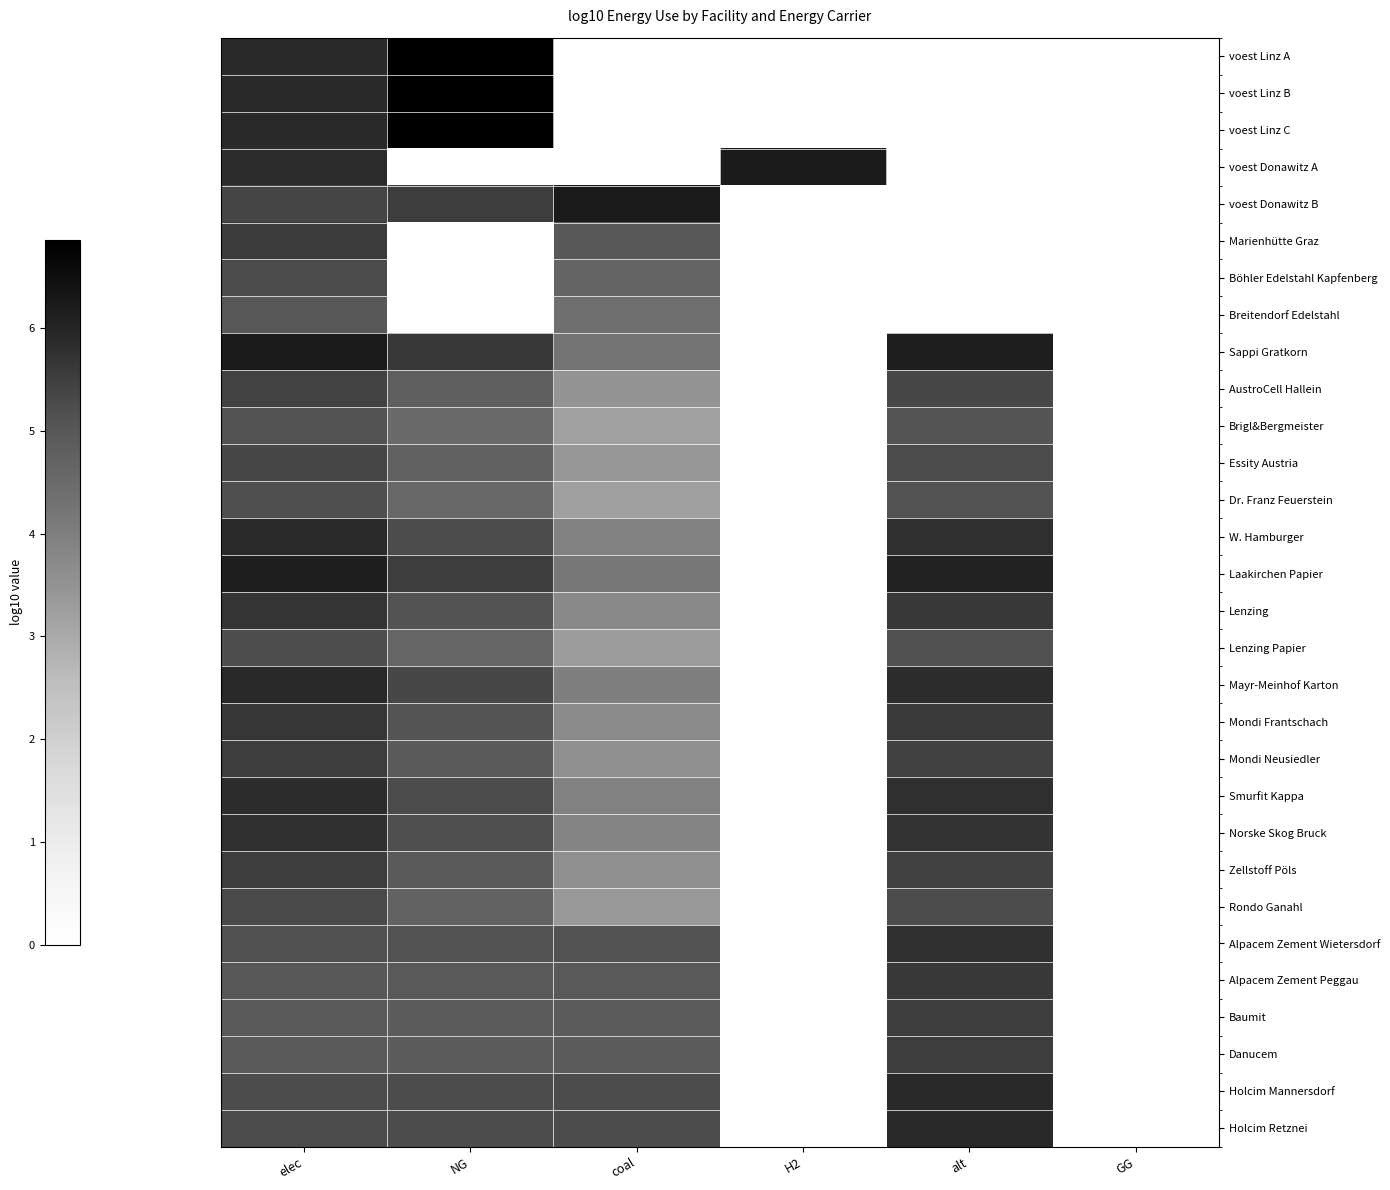

At coal, list the series in order from largest to smallest.

voest Donawitz B, Holcim Mannersdorf, Holcim Retznei, Alpacem Zement Wietersdorf, Marienhütte Graz, Alpacem Zement Peggau, Baumit, Danucem, Böhler Edelstahl Kapfenberg, Breitendorf Edelstahl, Sappi Gratkorn, Laakirchen Papier, Mayr-Meinhof Karton, W. Hamburger, Smurfit Kappa, Norske Skog Bruck, Lenzing, Mondi Frantschach, Mondi Neusiedler, Zellstoff Pöls, AustroCell Hallein, Essity Austria, Rondo Ganahl, Lenzing Papier, Dr. Franz Feuerstein, Brigl&Bergmeister, voest Linz A, voest Linz B, voest Linz C, voest Donawitz A